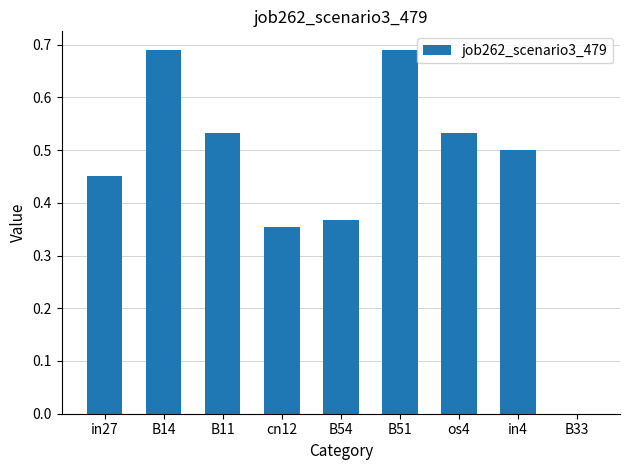

Is it true that the value at B51 is 1.1?

False